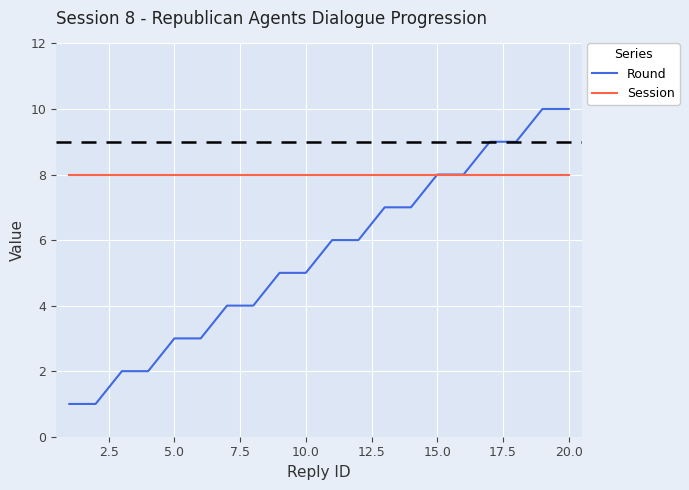

List the series in order of their overall mean, lowest first.

Round, Session